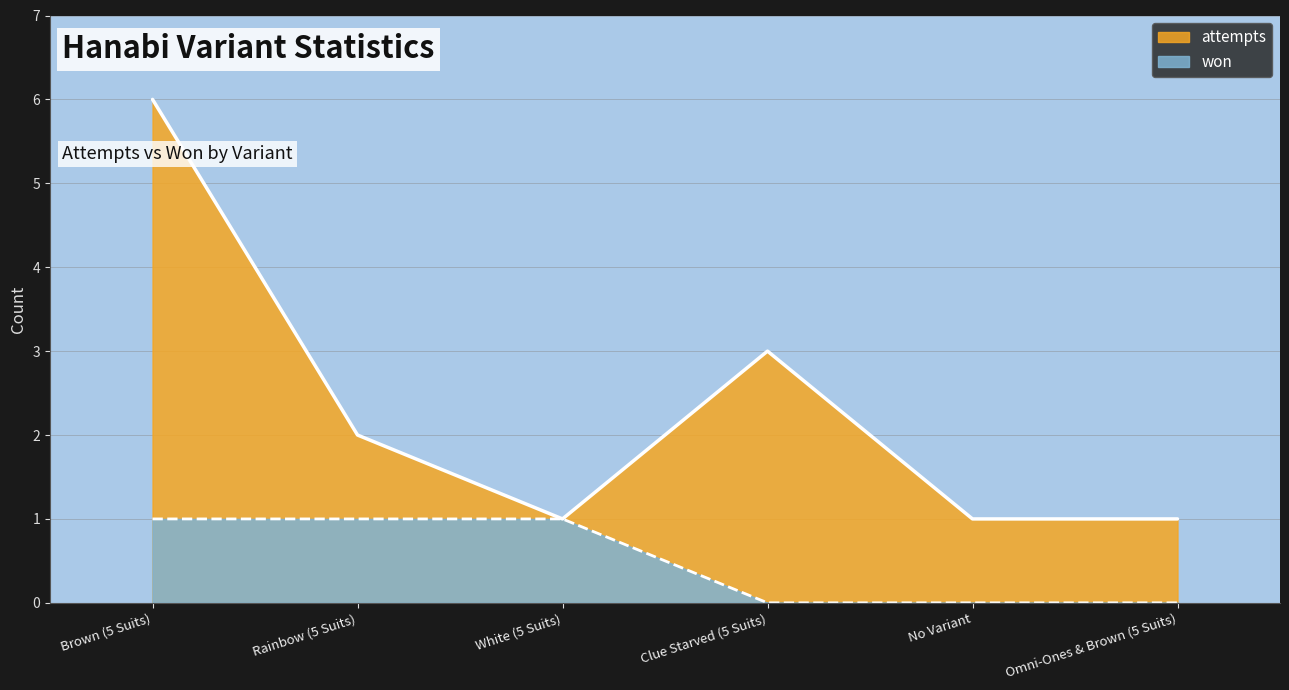

Which category has the highest value across all series?

Brown (5 Suits)